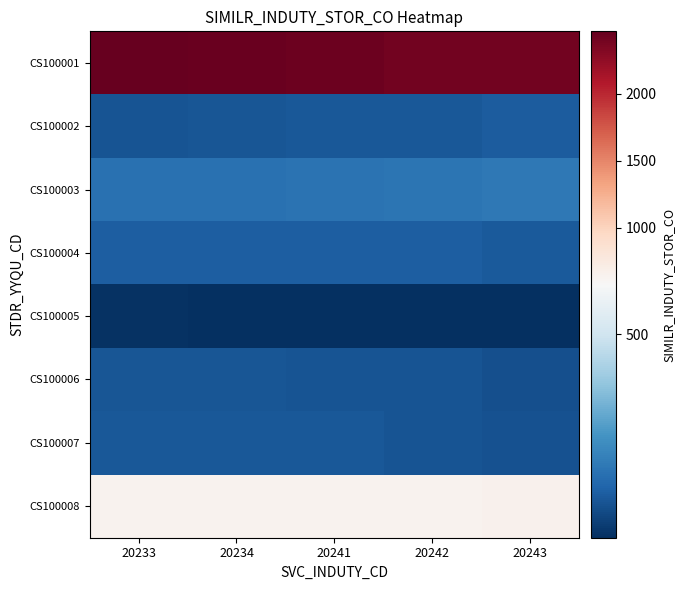

At 20243, list the series in order from largest to smallest.

CS100001, CS100008, CS100003, CS100002, CS100004, CS100007, CS100006, CS100005